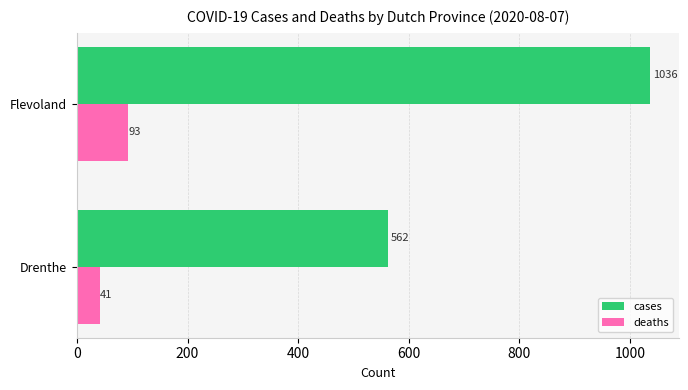

How many deaths values are between 41 and 93?

2